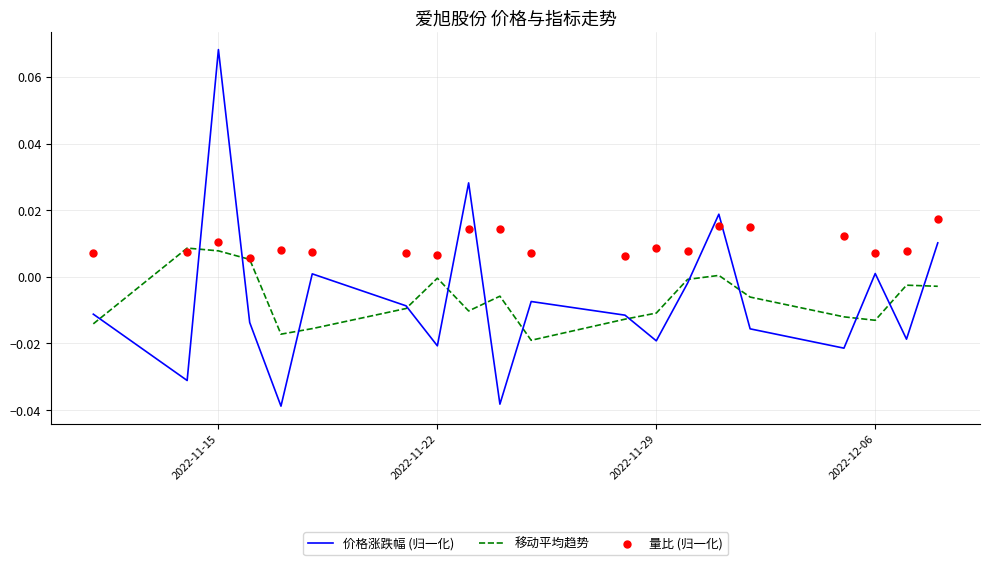

What are all the series names shown in the legend?

价格涨跌幅 (归一化), 移动平均趋势, 量比 (归一化)